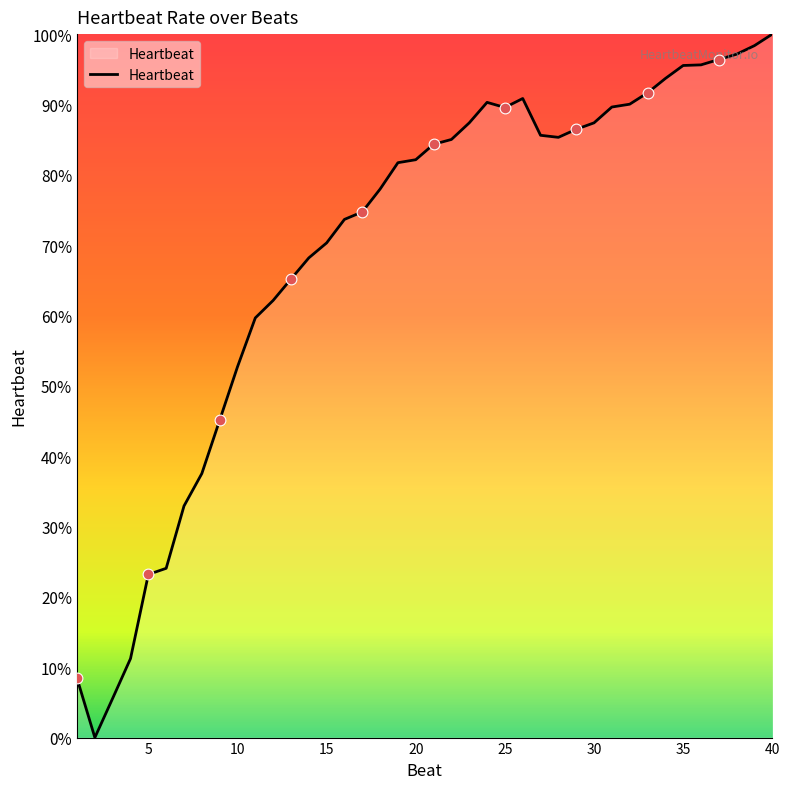

What is the difference between the maximum and minimum values?

100.0